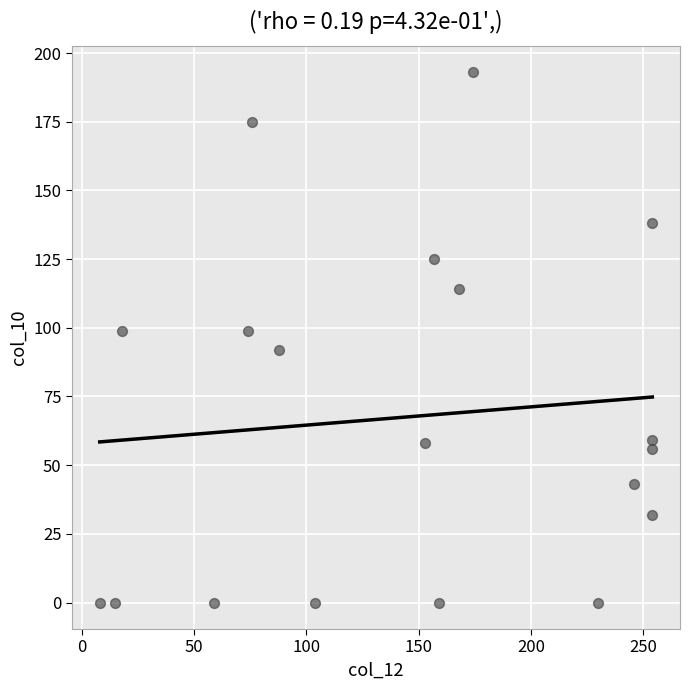

What is the range of Y values (max minus min)?

193